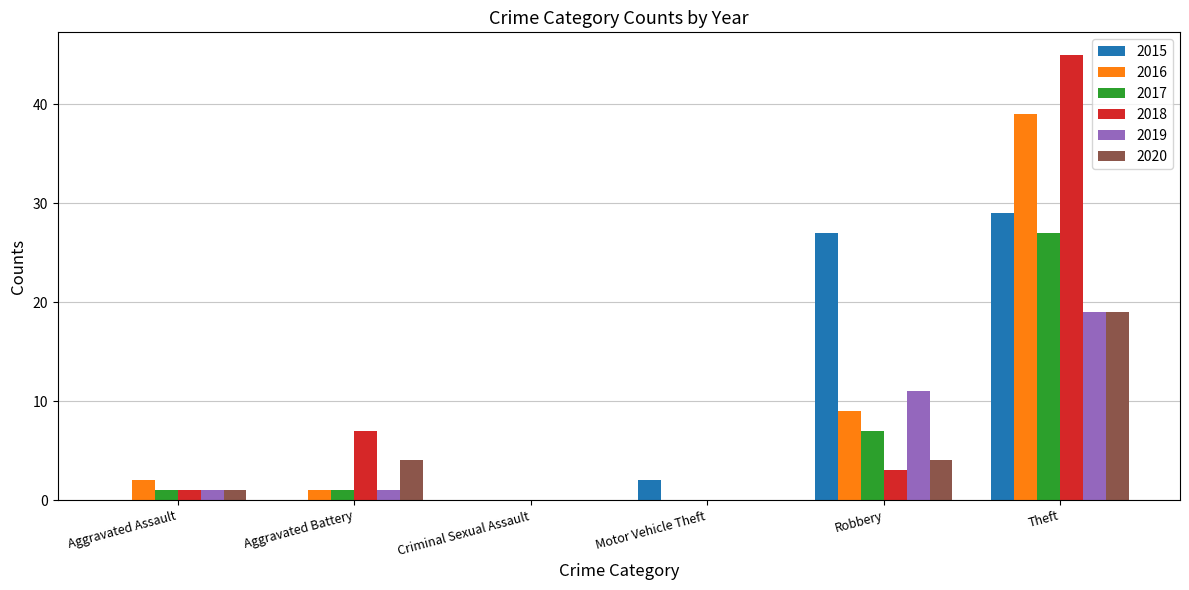

Reading left to right, extract all data points from this chart.

2015: Aggravated Assault=0	Aggravated Battery=0	Criminal Sexual Assault=0	Motor Vehicle Theft=2	Robbery=27	Theft=29
2016: Aggravated Assault=2	Aggravated Battery=1	Criminal Sexual Assault=0	Motor Vehicle Theft=0	Robbery=9	Theft=39
2017: Aggravated Assault=1	Aggravated Battery=1	Criminal Sexual Assault=0	Motor Vehicle Theft=0	Robbery=7	Theft=27
2018: Aggravated Assault=1	Aggravated Battery=7	Criminal Sexual Assault=0	Motor Vehicle Theft=0	Robbery=3	Theft=45
2019: Aggravated Assault=1	Aggravated Battery=1	Criminal Sexual Assault=0	Motor Vehicle Theft=0	Robbery=11	Theft=19
2020: Aggravated Assault=1	Aggravated Battery=4	Criminal Sexual Assault=0	Motor Vehicle Theft=0	Robbery=4	Theft=19